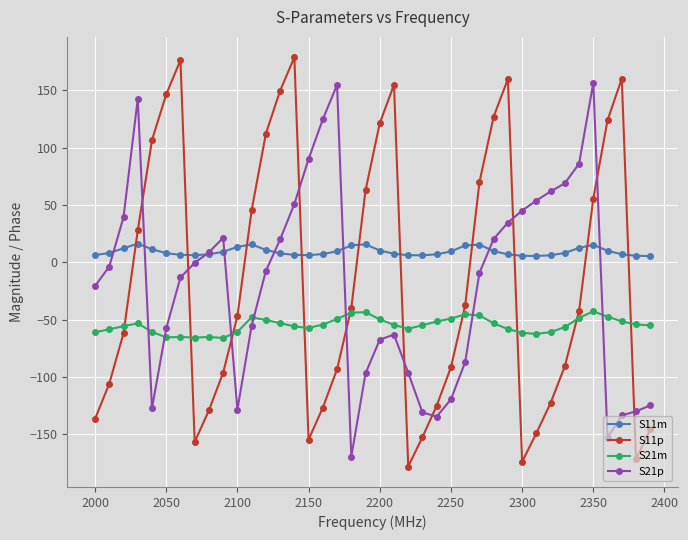

What is the value of the S11m point at the 17th from the left?

7.2